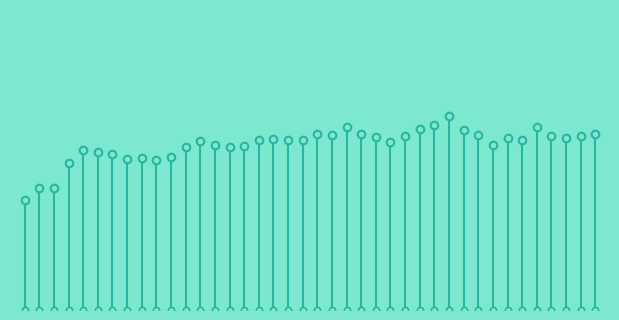

Between 8252018 and 8242018, which is larger?

8242018